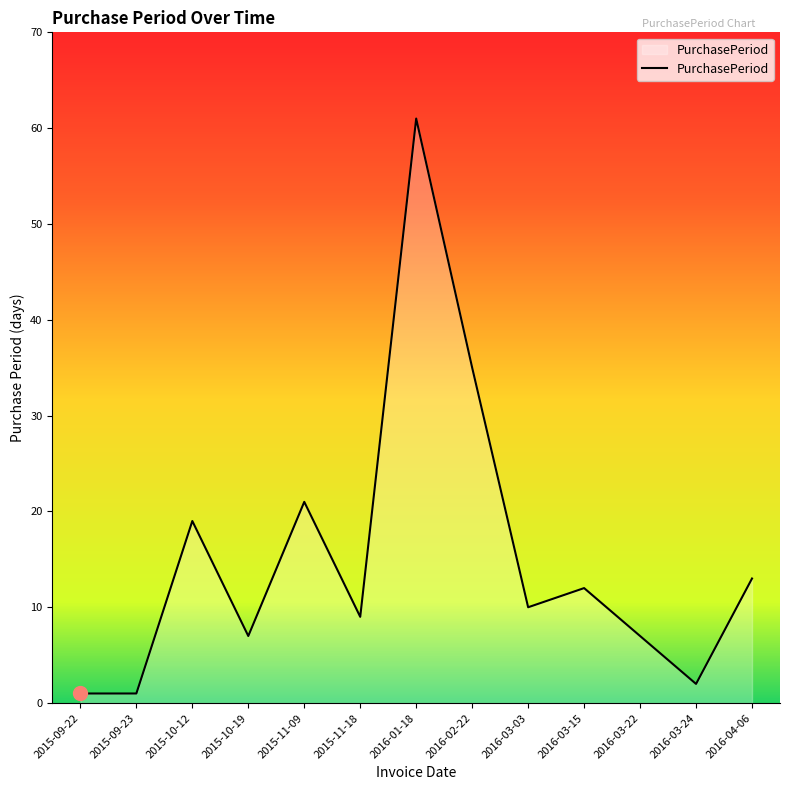

What is the difference between the maximum and minimum values?

60